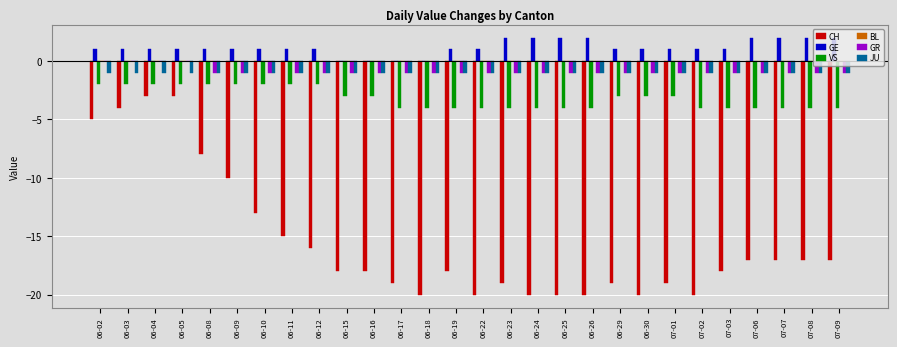

What is the sum of all GE values?

32